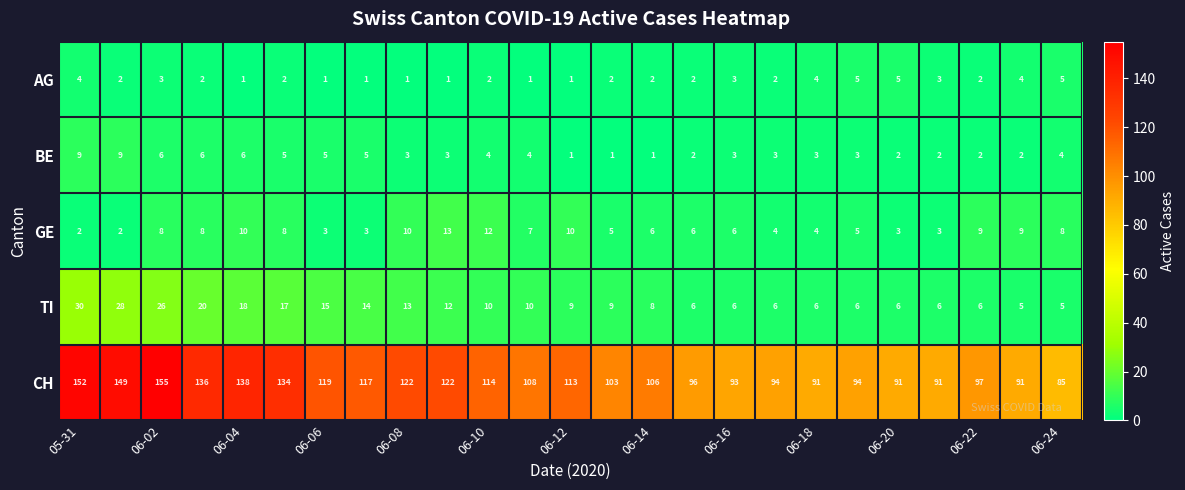

What is the maximum value shown in the chart?

155